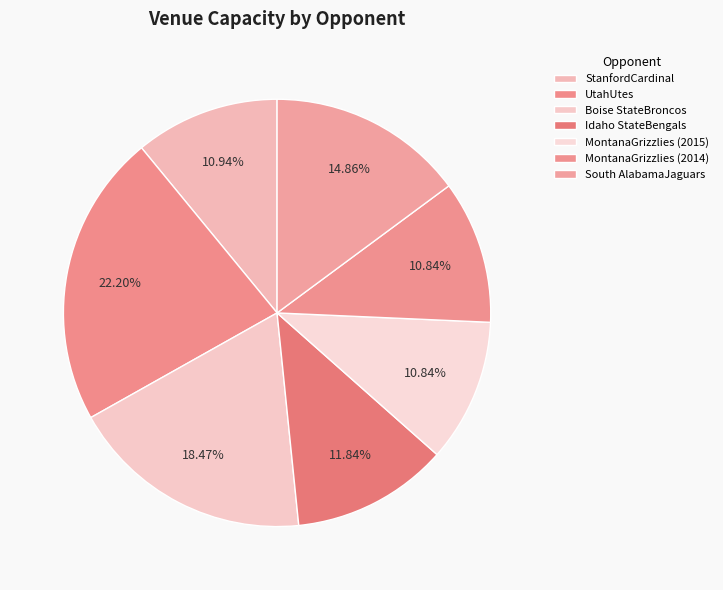

To the nearest percent, what is the combined percentage of MontanaGrizzlies (2015) and UtahUtes?

33%